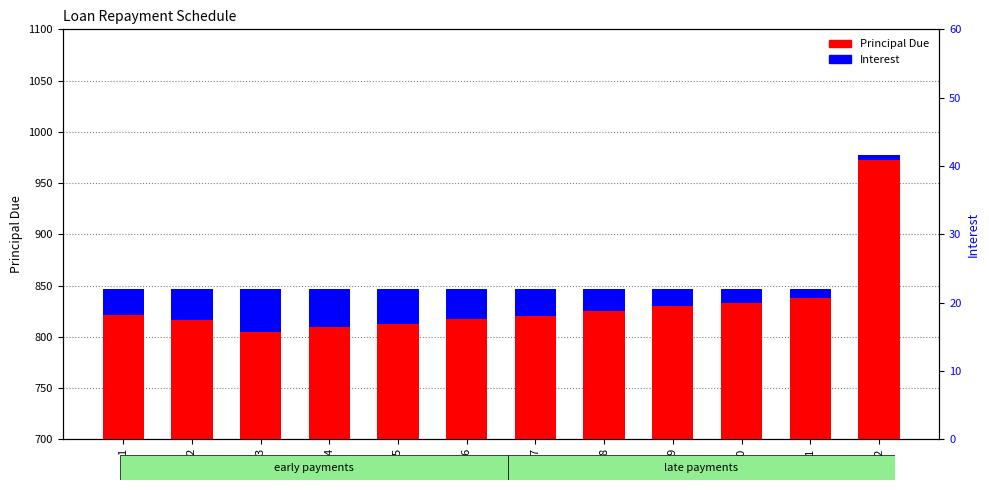

Is it true that Principal Due equals 1438.2 at 11?

False